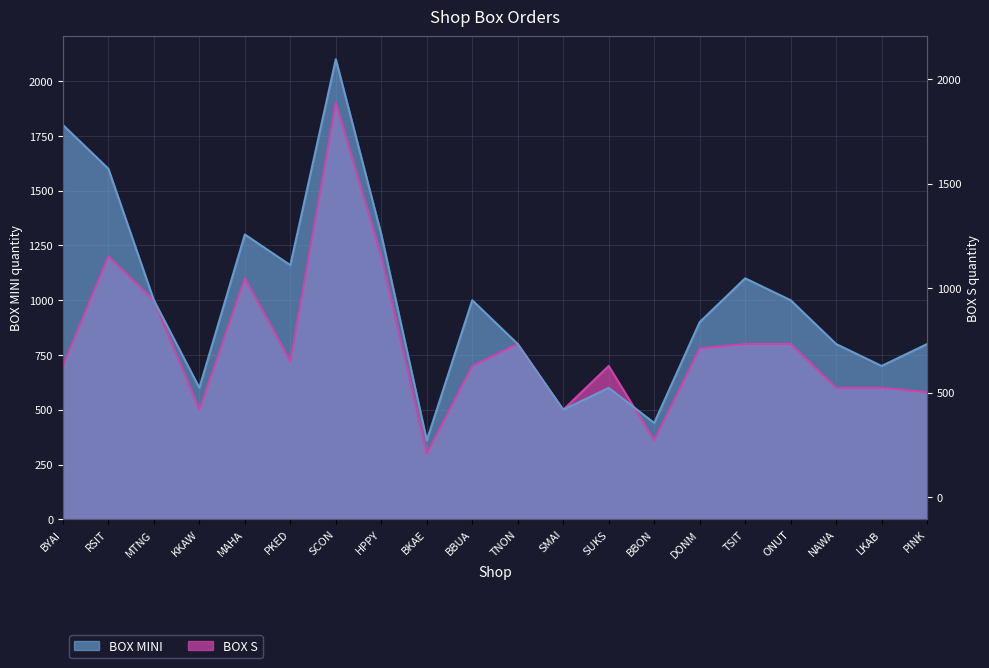

What is the greatest value displayed?

2100